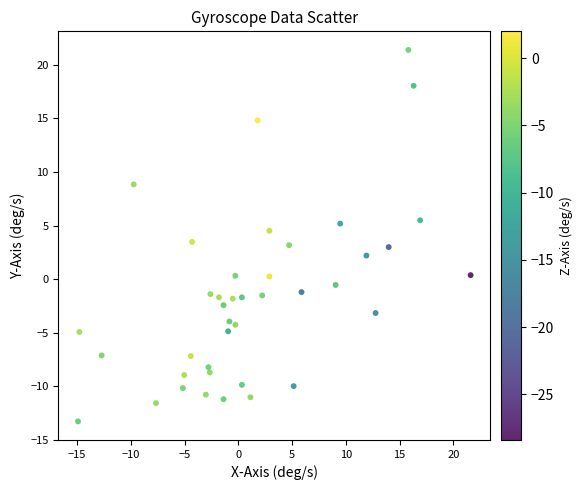

How many data points are displayed?

40